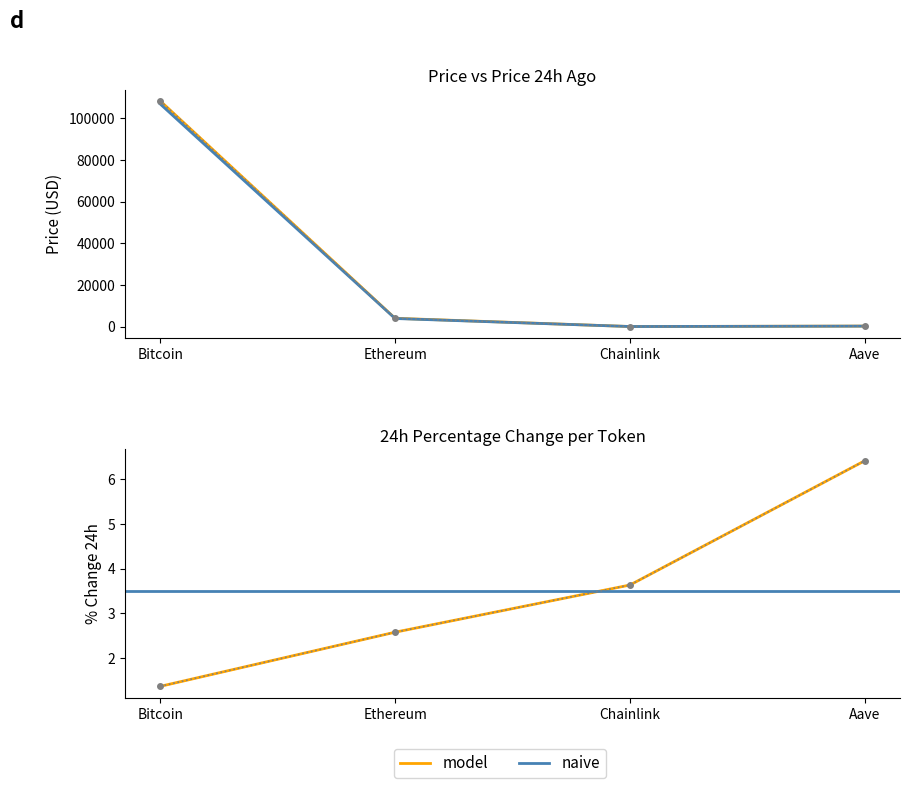

Rank the series at Aave from lowest to highest value.

Change24hAgoPct, price24hAgo, price, Change24hAgo